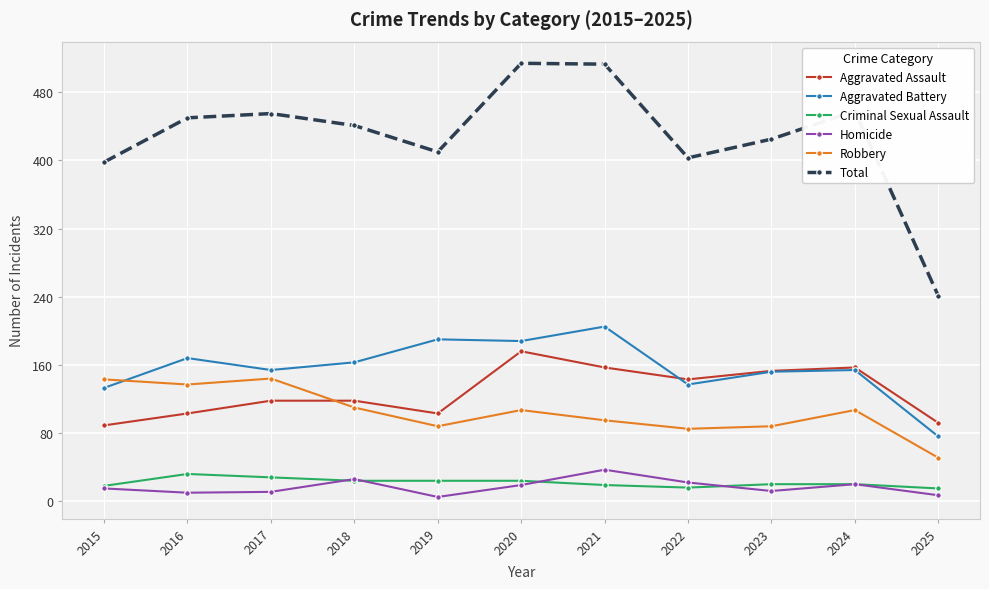

Which series has the largest range (max minus min)?

Total